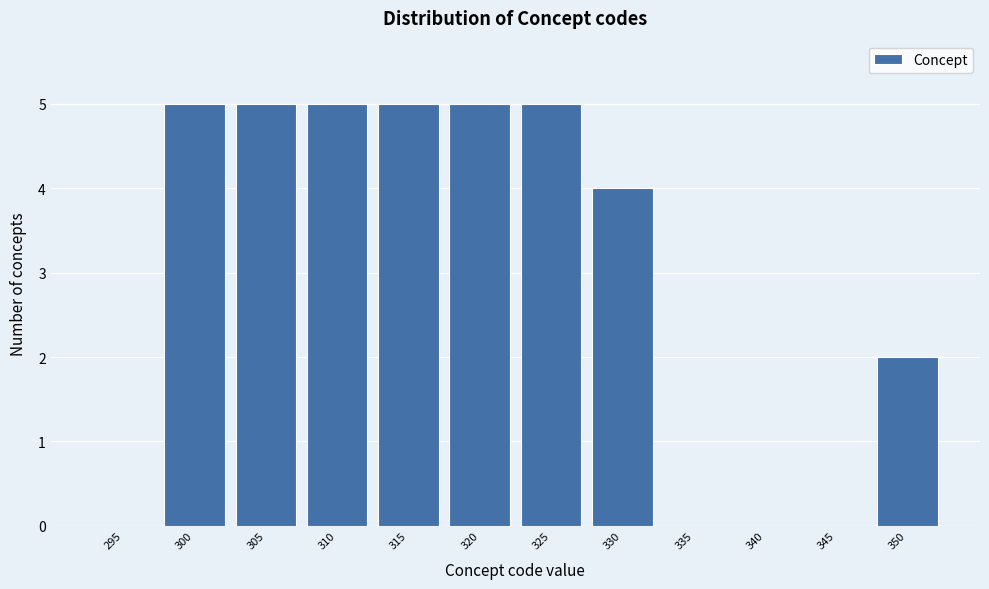

Reading left to right, transcribe all the data shown in this chart.

295=0	300=5	305=5	310=5	315=5	320=5	325=5	330=4	335=0	340=0	345=0	350=2